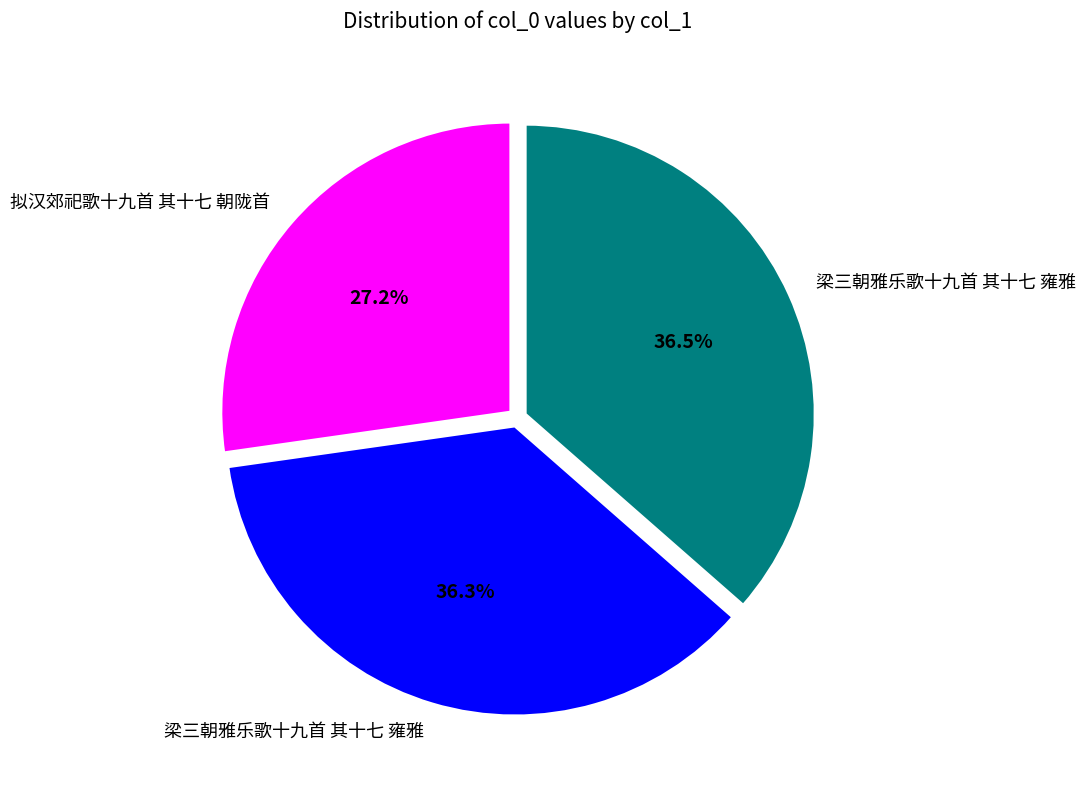

Is there any slice that represents more than half of the pie?

No